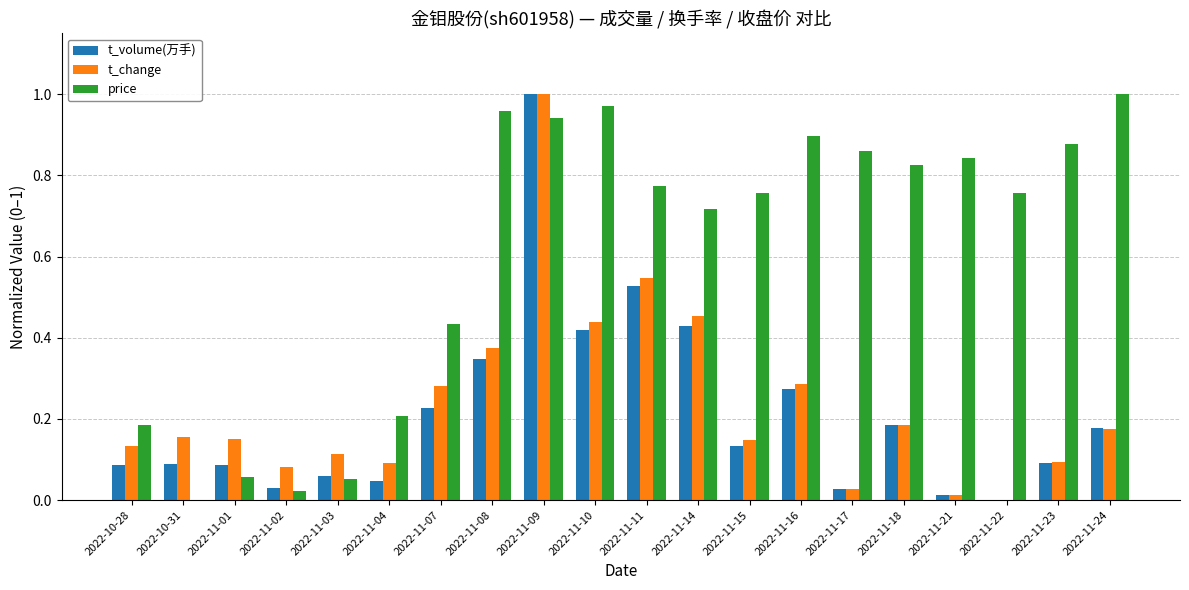

Which series has the largest total across all categories?

price